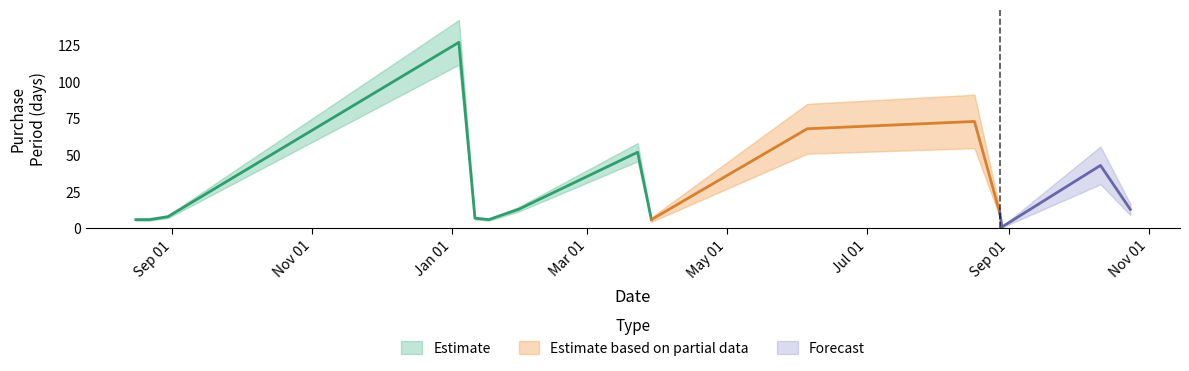

Which category has the highest value across all series?

2017-01-04